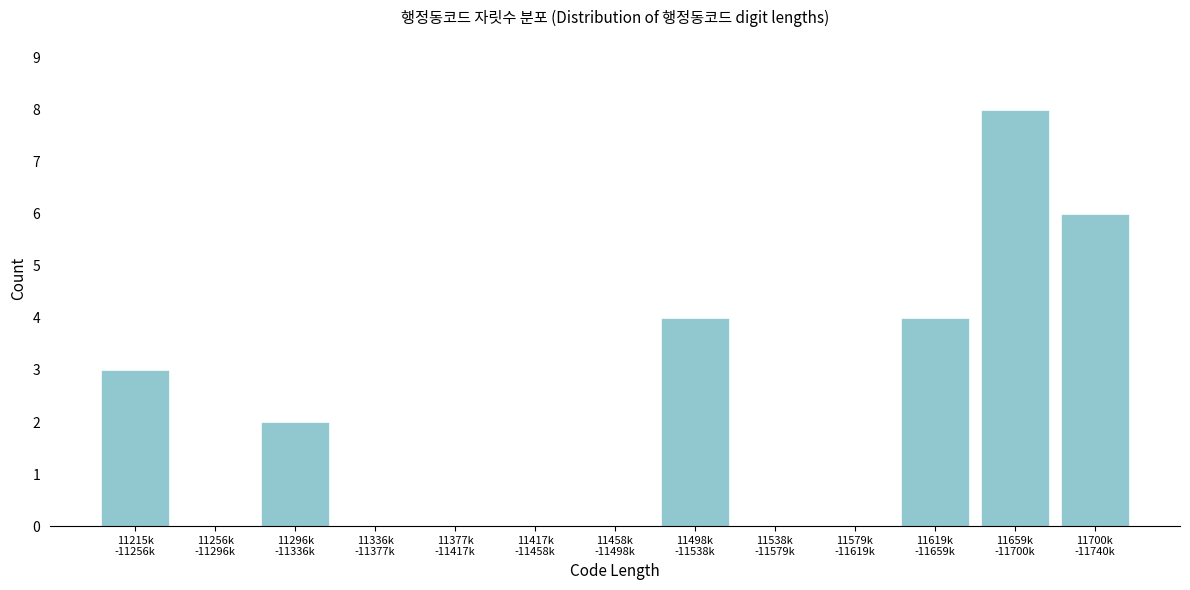

What is the sum of all values?

27